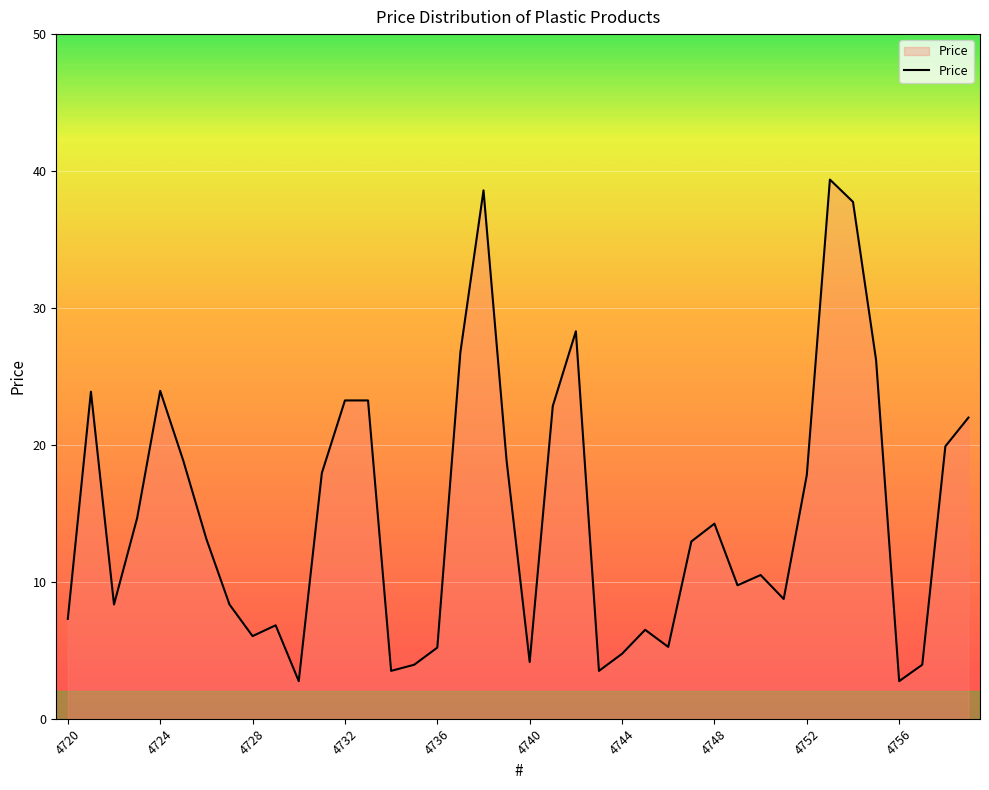

What is the smallest value displayed?

2.8